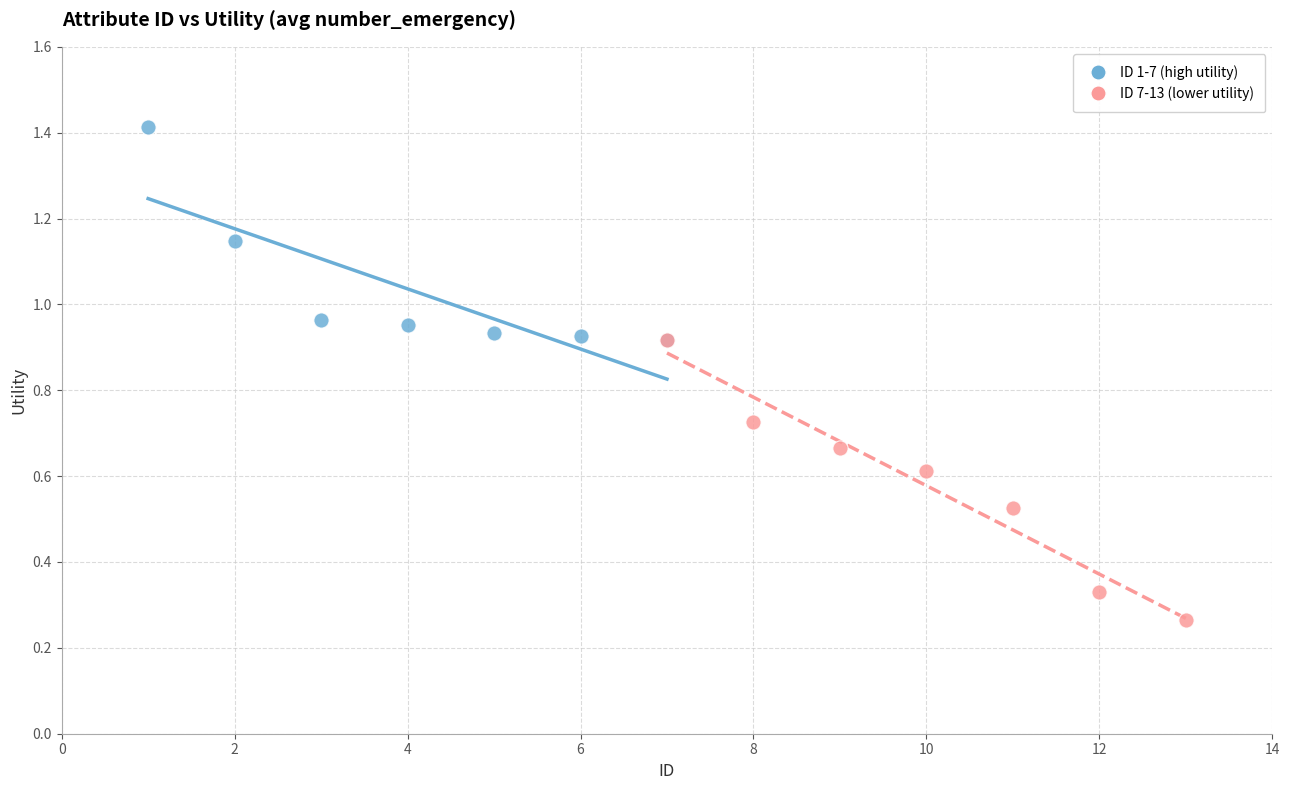

Which series reaches the minimum Y coordinate?

ID 7-13 (lower utility)